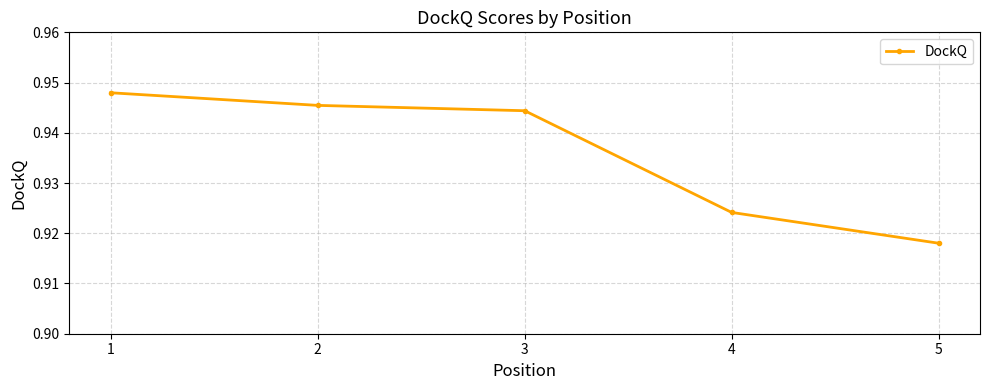

What is the sum of the values at 1 and 4?

1.9